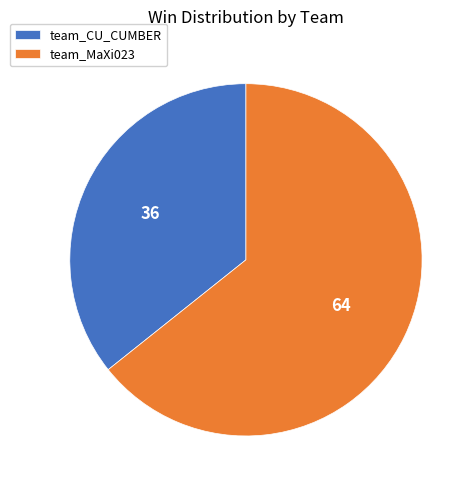

How many segments does this pie chart have?

2